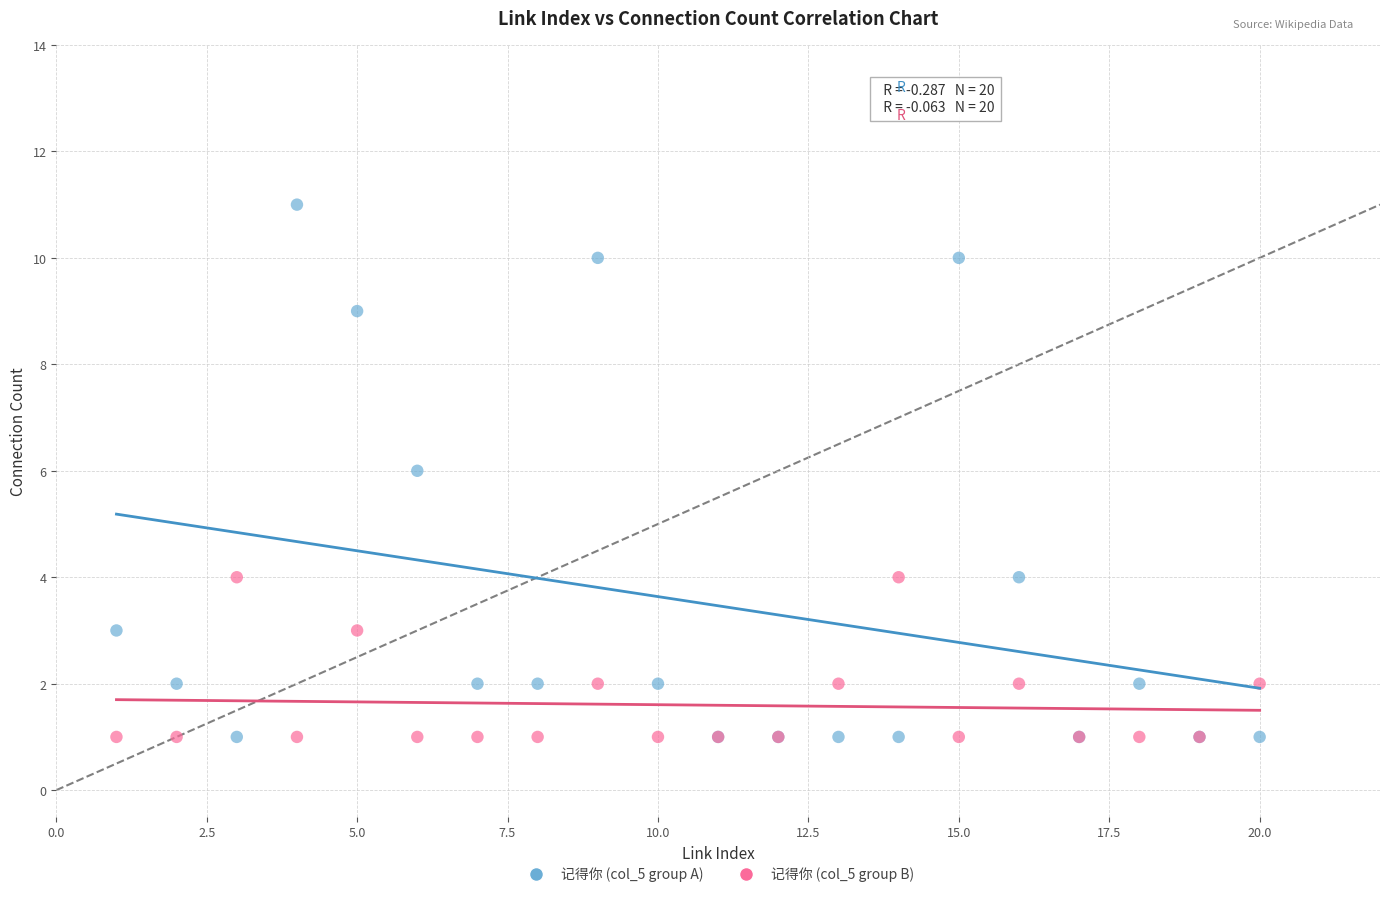

Which series contains the highest Y value?

记得你 (col_5 group A)